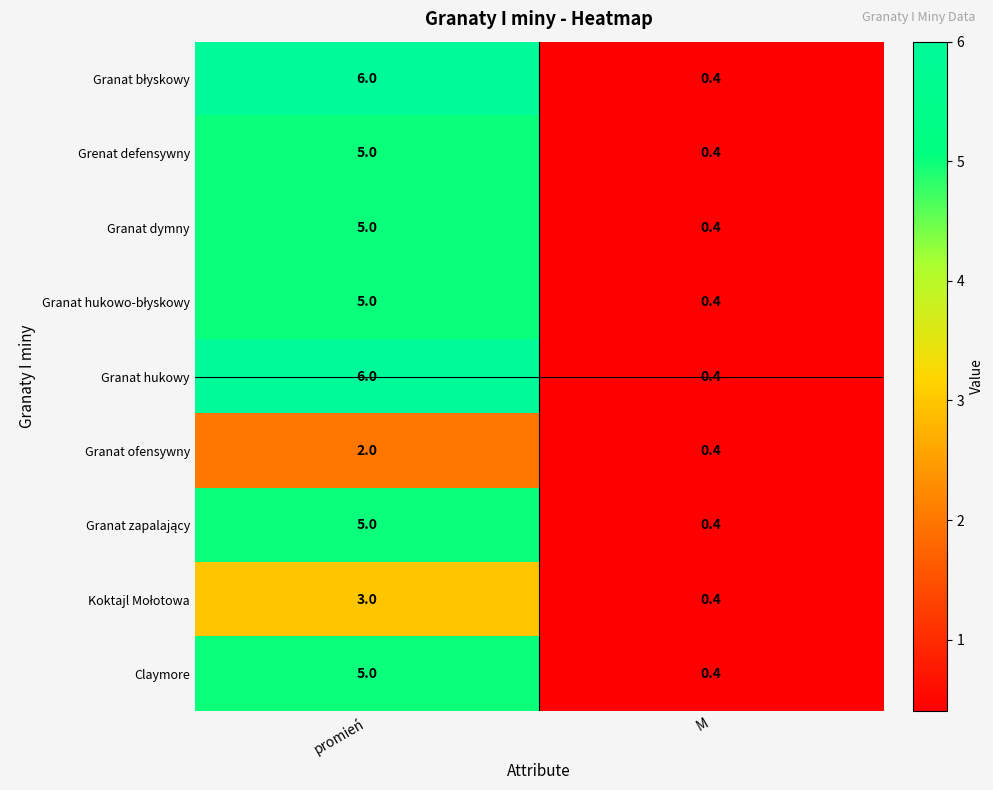

What is the sum of the Granat dymny values at promień and M?

5.4